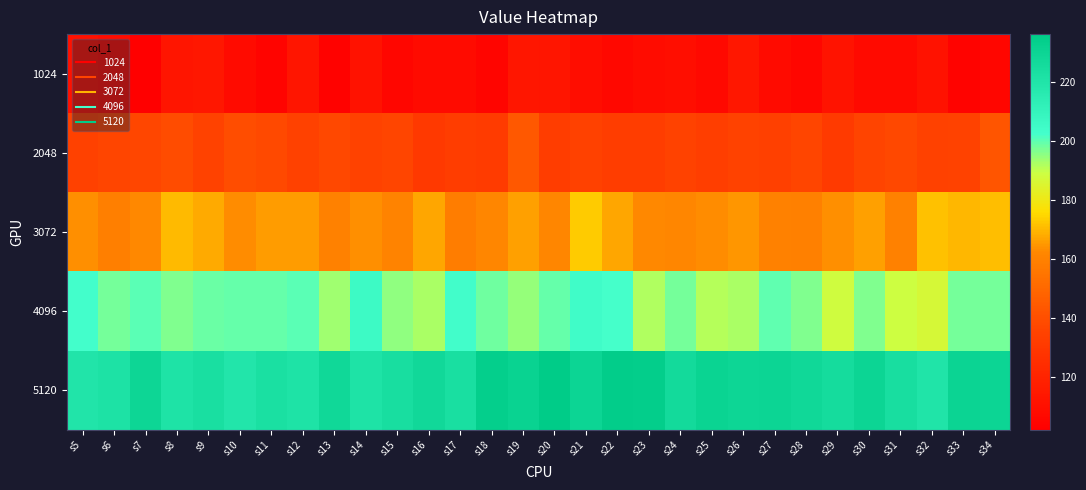

Rank the series at s33 from lowest to highest value.

1024, 2048, 3072, 4096, 5120